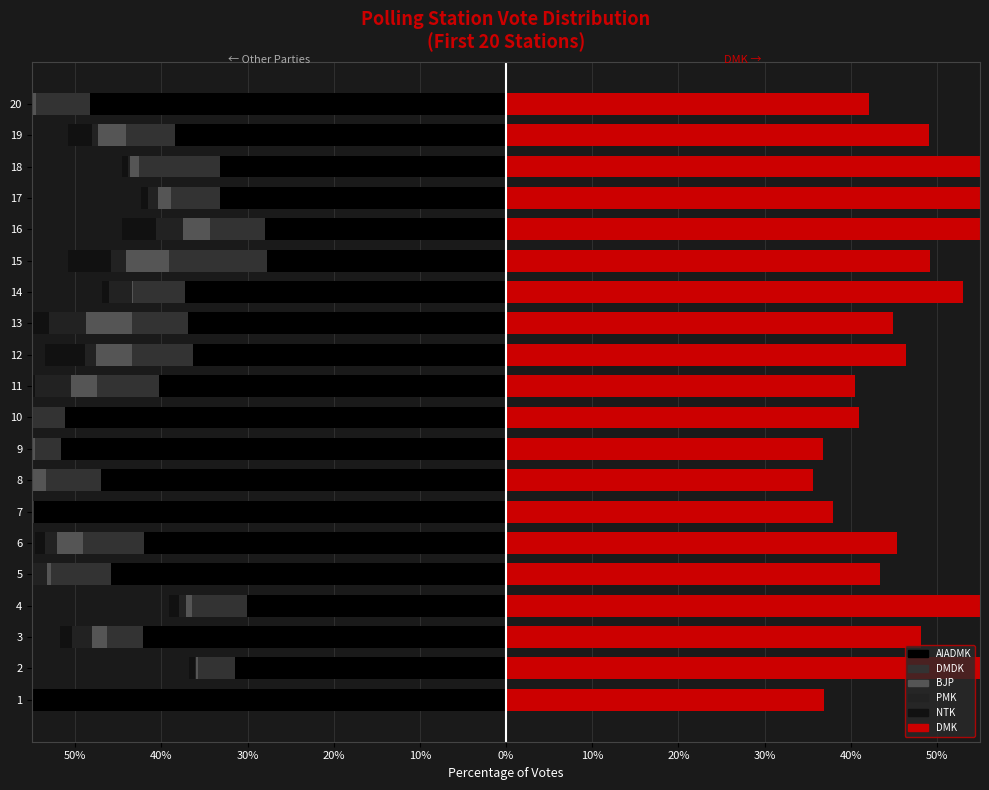

Which has a higher value, 14 or 5?

14